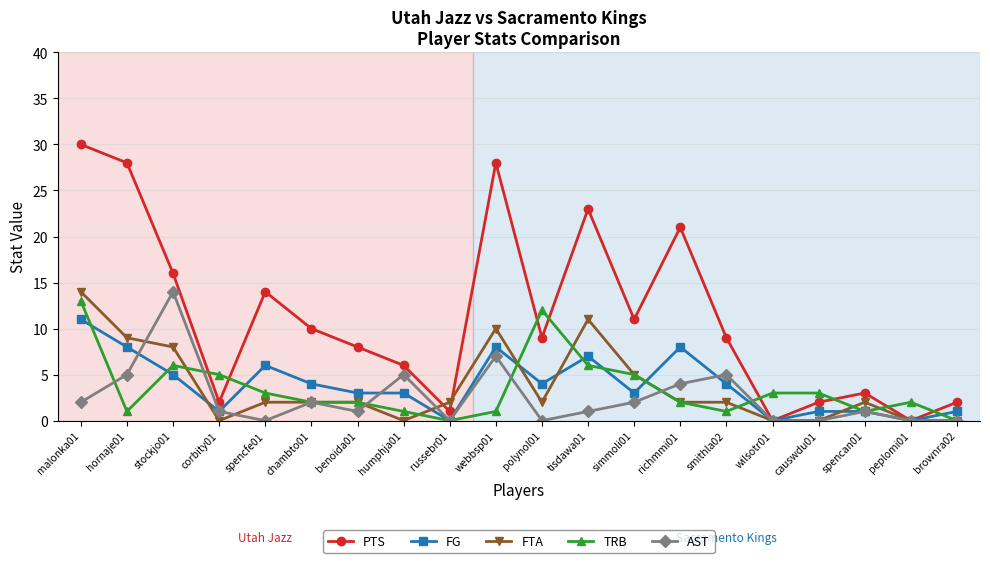

True or false: AST has a value of 0 at wilsotr01.

True